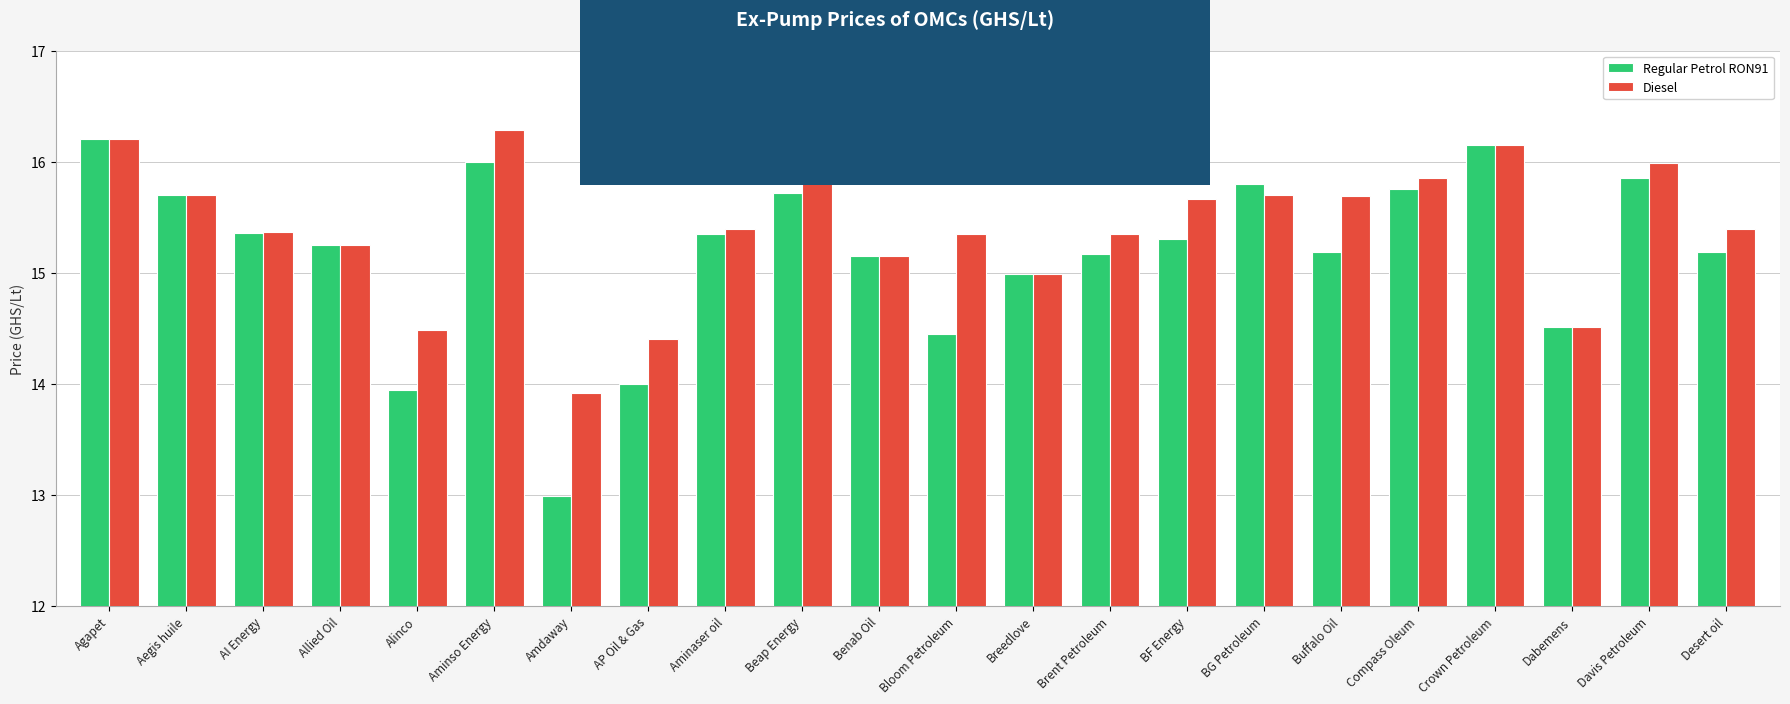

The Regular Petrol RON91 series shows 21.9 at Benab Oil. True or false?

False